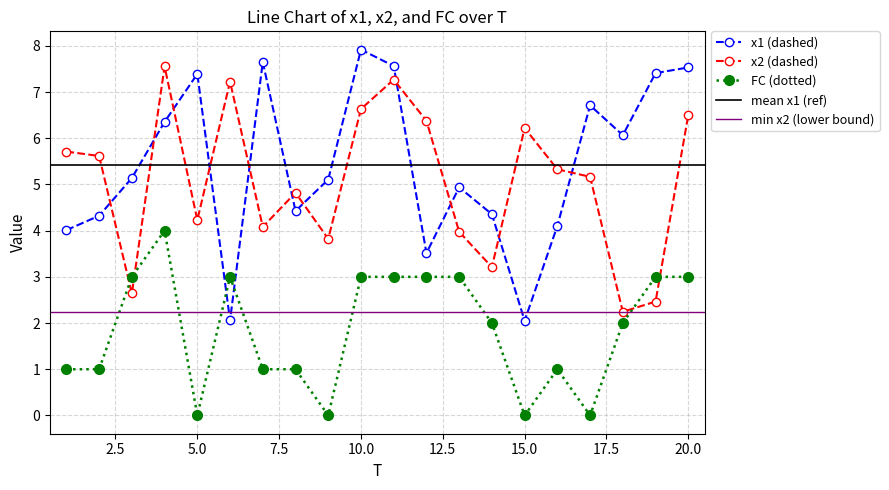

What is the sum of all x2 values?

101.1